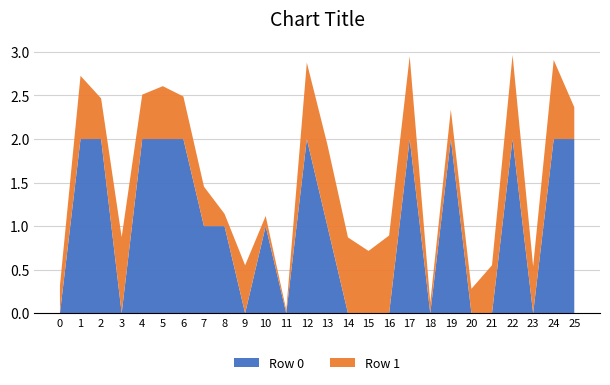

Reading right to left, extract all data points from this chart.

Row 0: 25=2.0	24=2.0	23=0.0	22=2.0	21=0.0	20=0.0	19=2.0	18=0.0	17=2.0	16=0.0	15=0.0	14=0.0	13=1.0	12=2.0	11=0.0	10=1.0	9=0.0	8=1.0	7=1.0	6=2.0	5=2.0	4=2.0	3=0.0	2=2.0	1=2.0	0=0.0
Row 1: 25=0.4	24=0.9	23=0.5	22=1.0	21=0.6	20=0.3	19=0.3	18=0.1	17=1.0	16=0.9	15=0.7	14=0.9	13=0.9	12=0.9	11=0.0	10=0.1	9=0.6	8=0.1	7=0.5	6=0.5	5=0.6	4=0.5	3=0.9	2=0.5	1=0.7	0=0.3